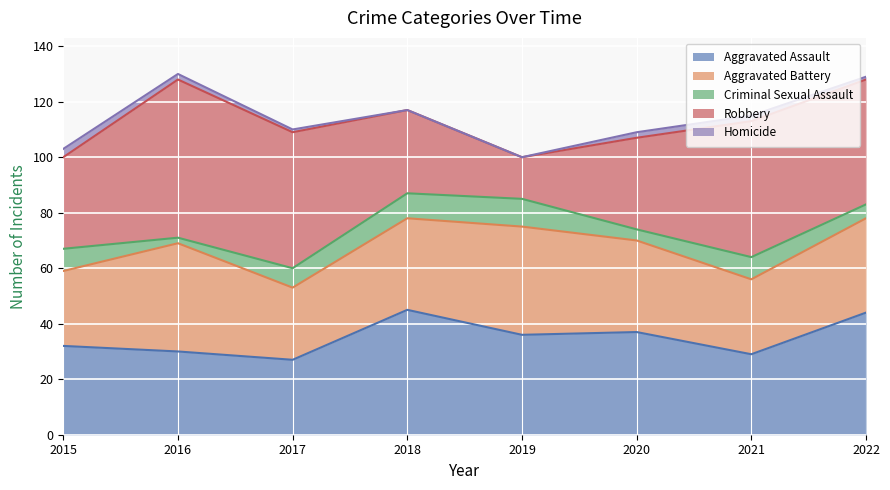

What is the spread (max minus min) of values at 2022?

44